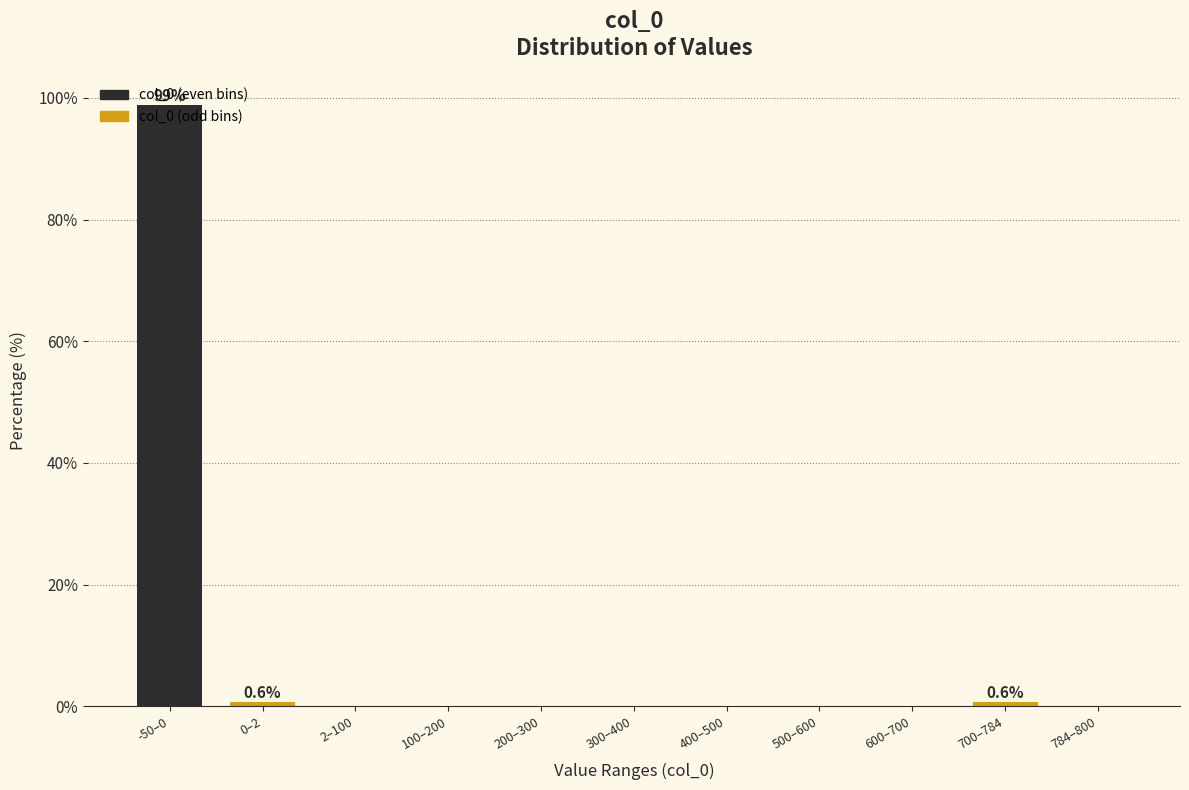

What is the sum of all values?

100.0